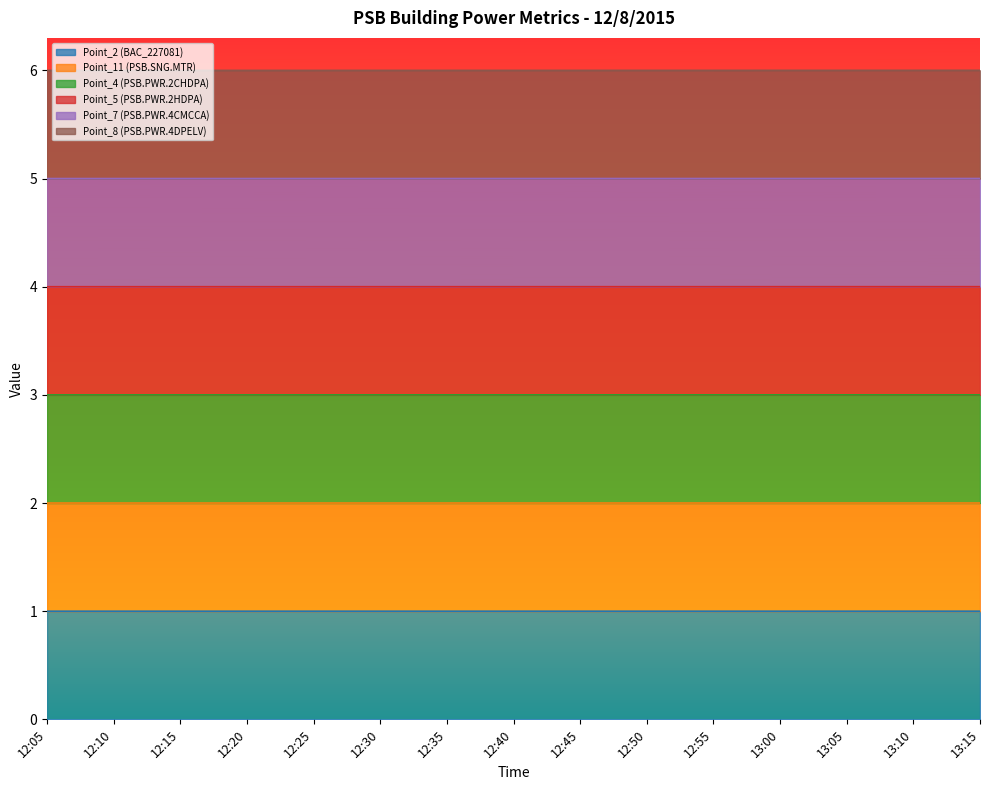

What is the label of the 3rd point from the left?

12:15